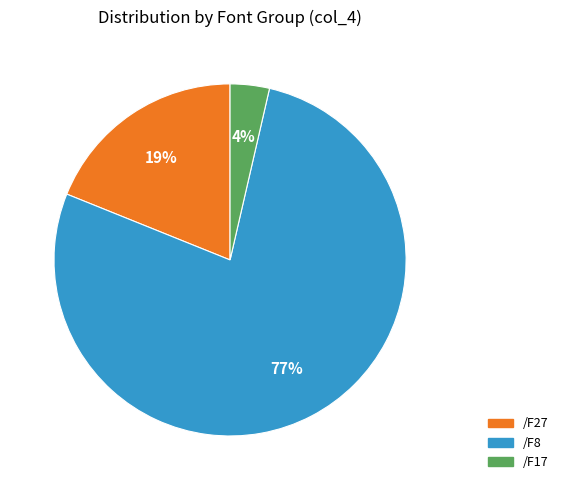

To the nearest percent, what is the average slice percentage?

33%